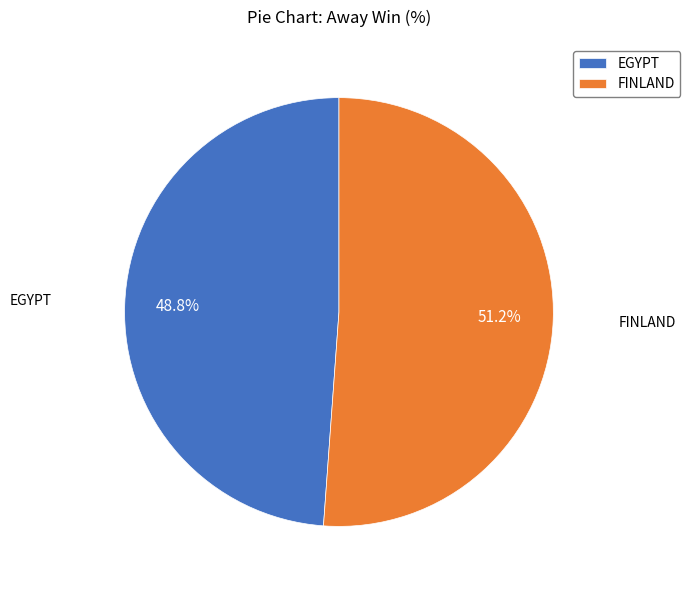

Count the number of slices in the pie.

2